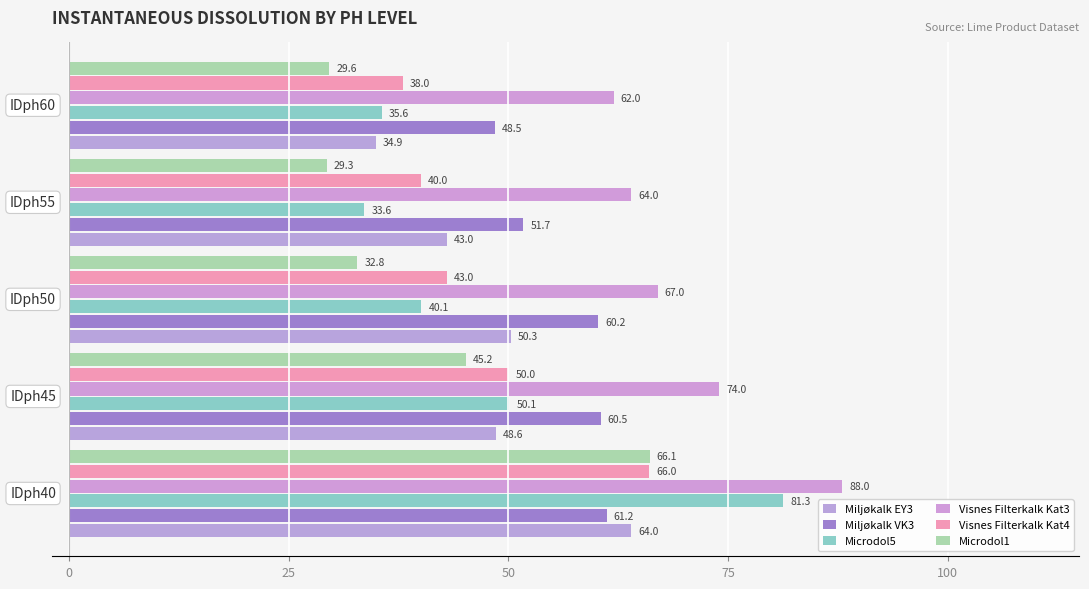

What is the greatest value displayed?

88.0